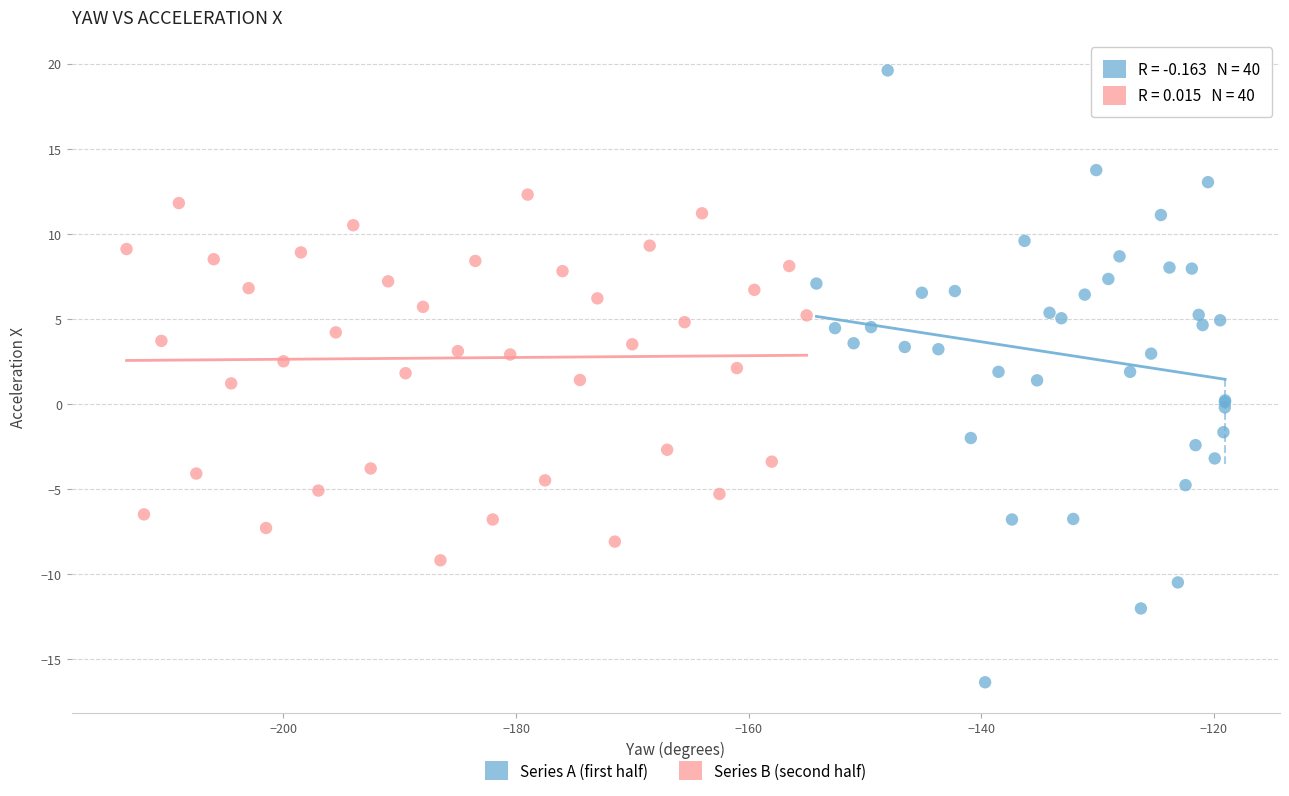

Which series reaches the maximum Y coordinate?

Series A (first half)